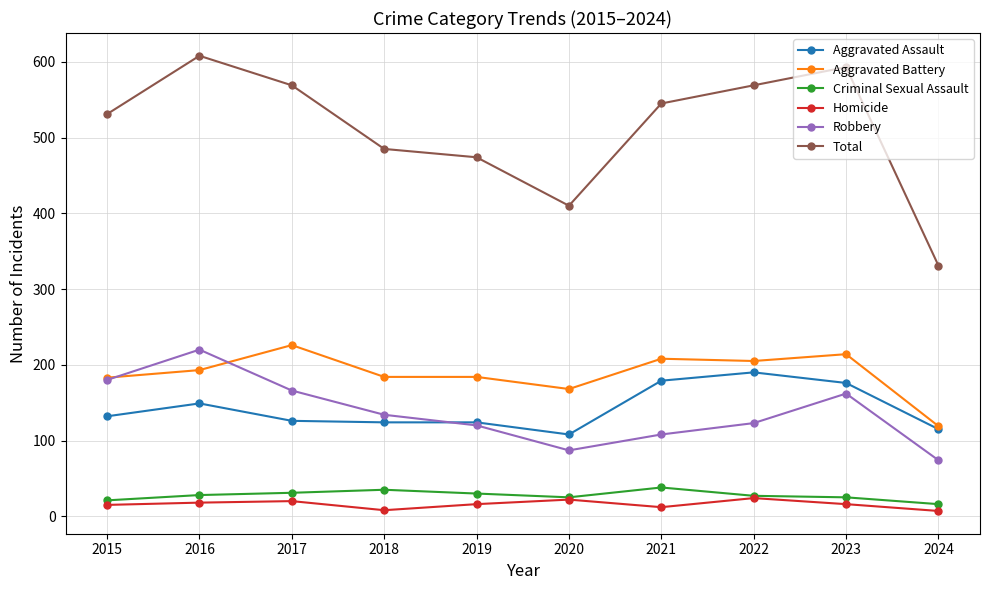

What is the total value across all series at 2016?

1216